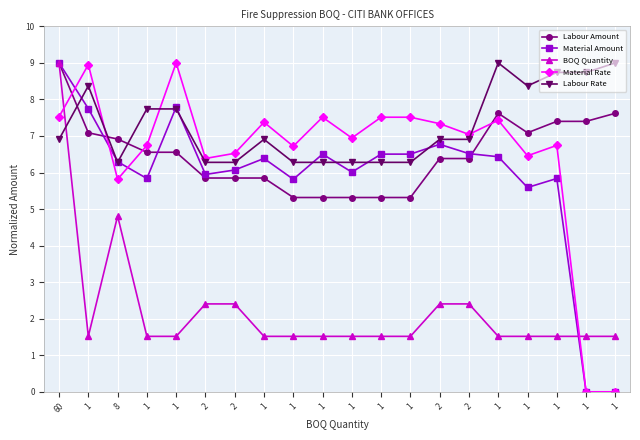

What is the lowest value of the Labour Amount series?

5.3